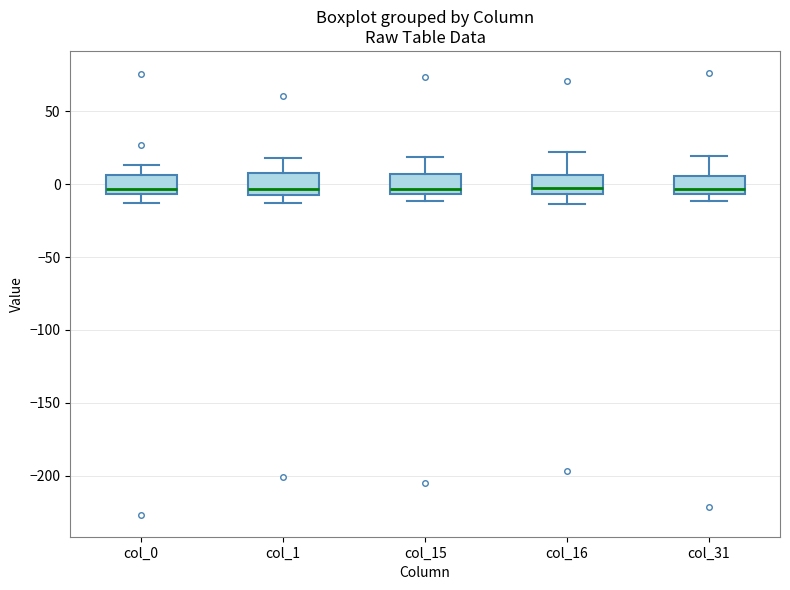

Reading left to right, read every box against the y-axis: the position of its median line, the range the box covers, and the ends of its whiskers. The values are not printed on the chart, so give them approximately, as read against the axis.

col_0: median -5 (just above the box's lower edge), box -5 to 5, whiskers -15 to 15
col_1: median -5 (just above the box's lower edge), box -5 to 5, whiskers -15 to 20
col_15: median -5 (just above the box's lower edge), box -5 to 5, whiskers -10 to 20
col_16: median -5 (just above the box's lower edge), box -5 to 5, whiskers -15 to 20
col_31: median -5 (just above the box's lower edge), box -5 to 5, whiskers -10 to 20